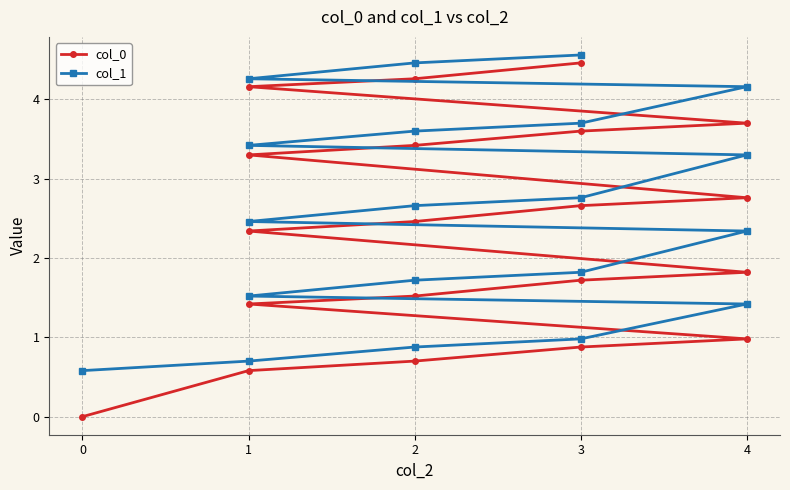

Does the chart display data point markers on the line(s)?

Yes